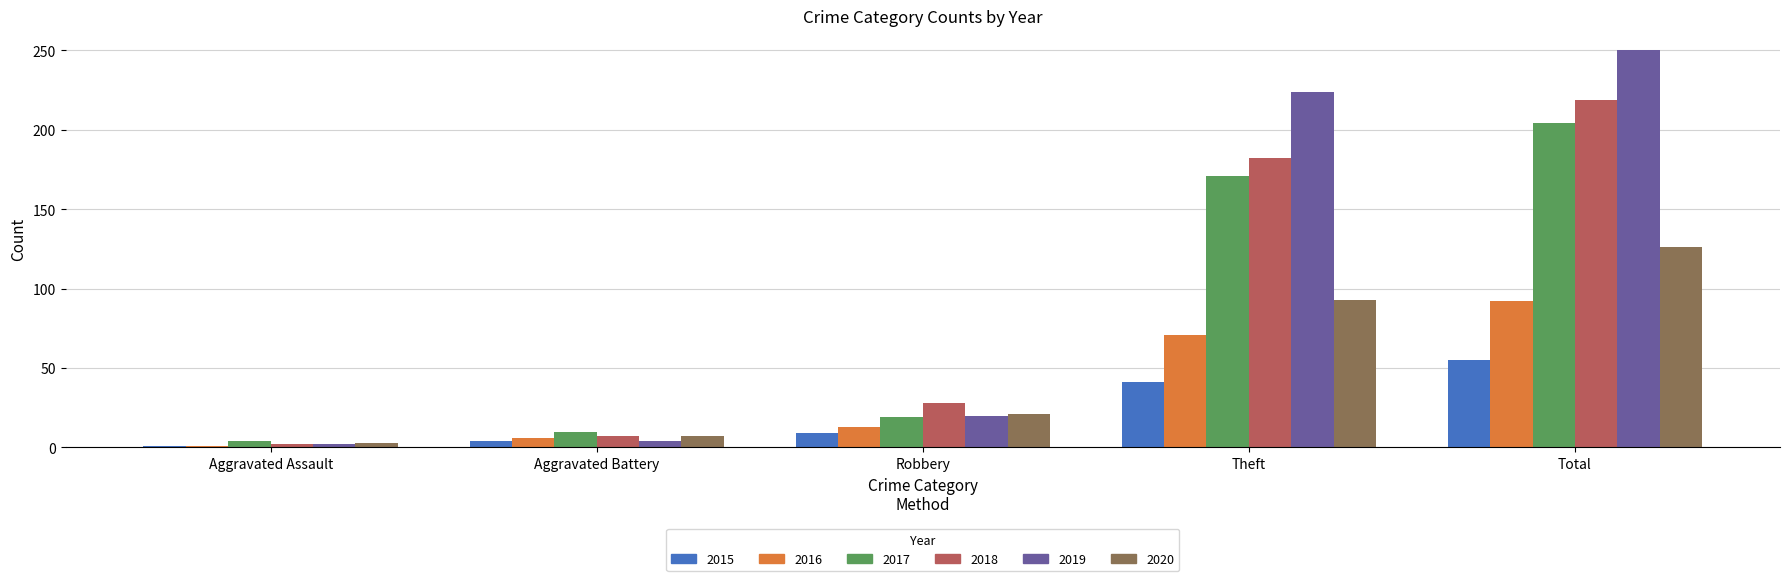

Which label corresponds to the smallest value in the chart?

Aggravated Assault